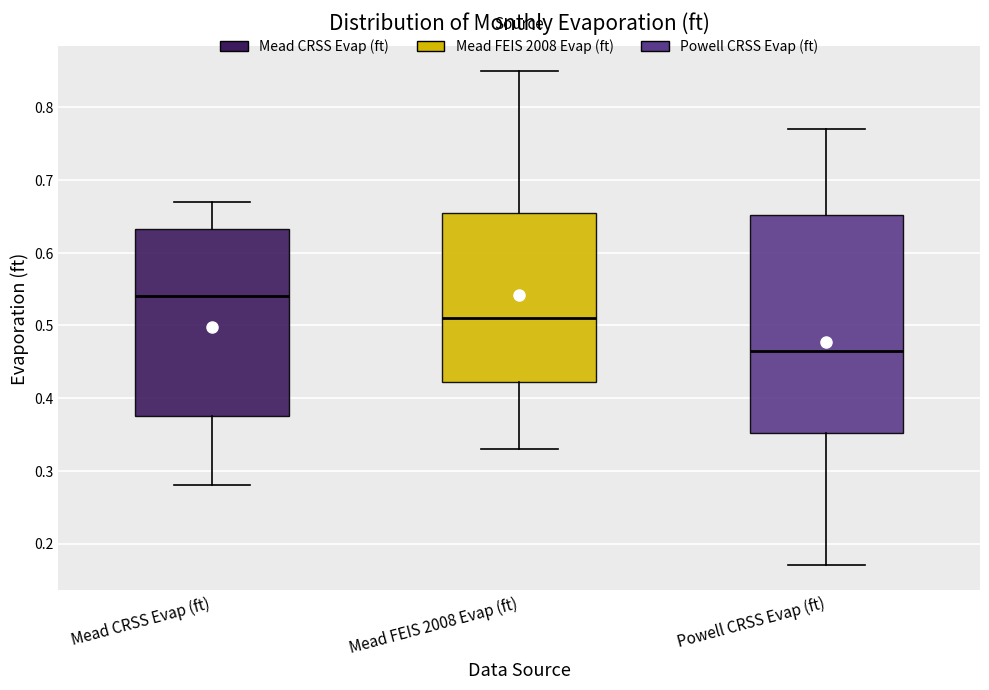

Where does the median line of the box for Mead FEIS 2008 Evap (ft) sit on the y-axis? The values are not printed on the chart, so give them approximately, as read against the axis.

0.51